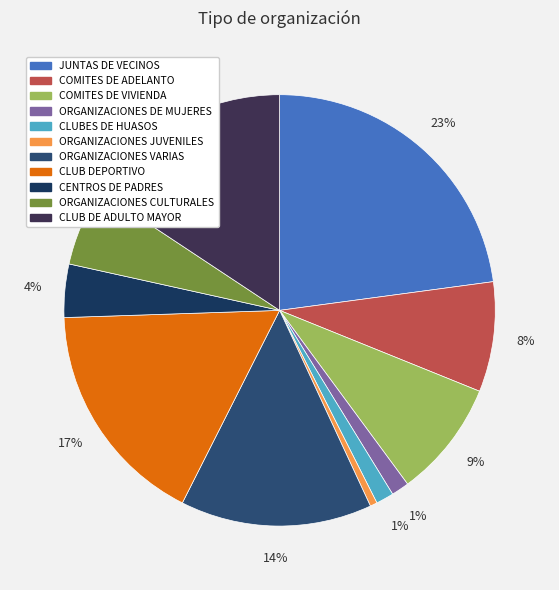

Approximately how many times larger is the value at CLUBES DE HUASOS compared to JUNTAS DE VECINOS?

0.1